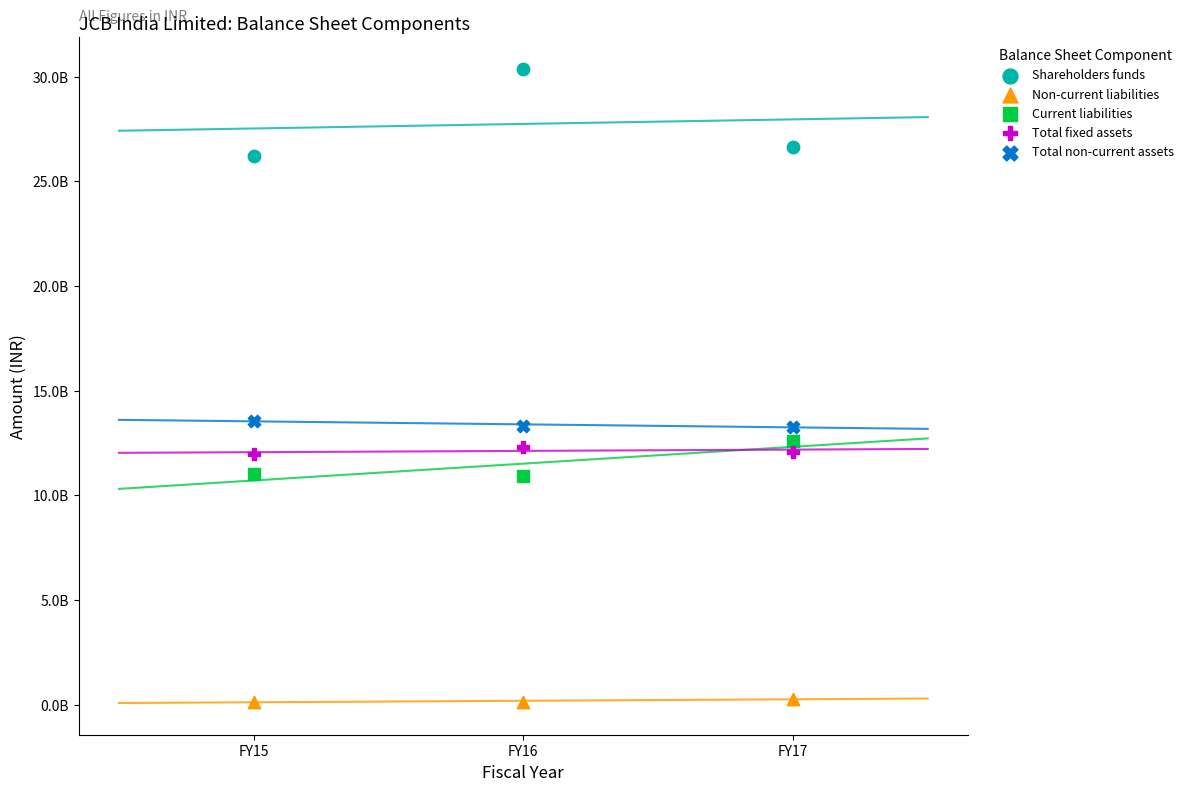

Which series contains the highest Y value?

Shareholders funds